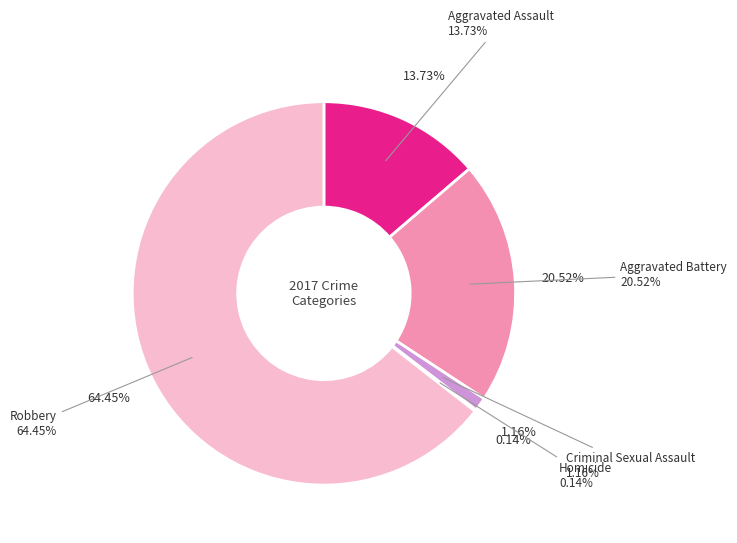

Rank the categories by value from lowest to highest.

Homicide, Criminal Sexual Assault, Aggravated Assault, Aggravated Battery, Robbery